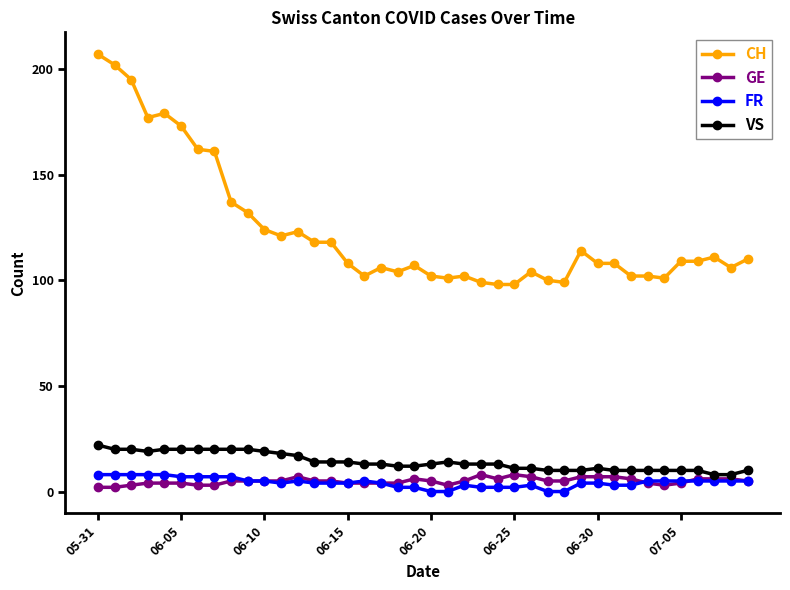

Which series has the widest spread of values?

CH